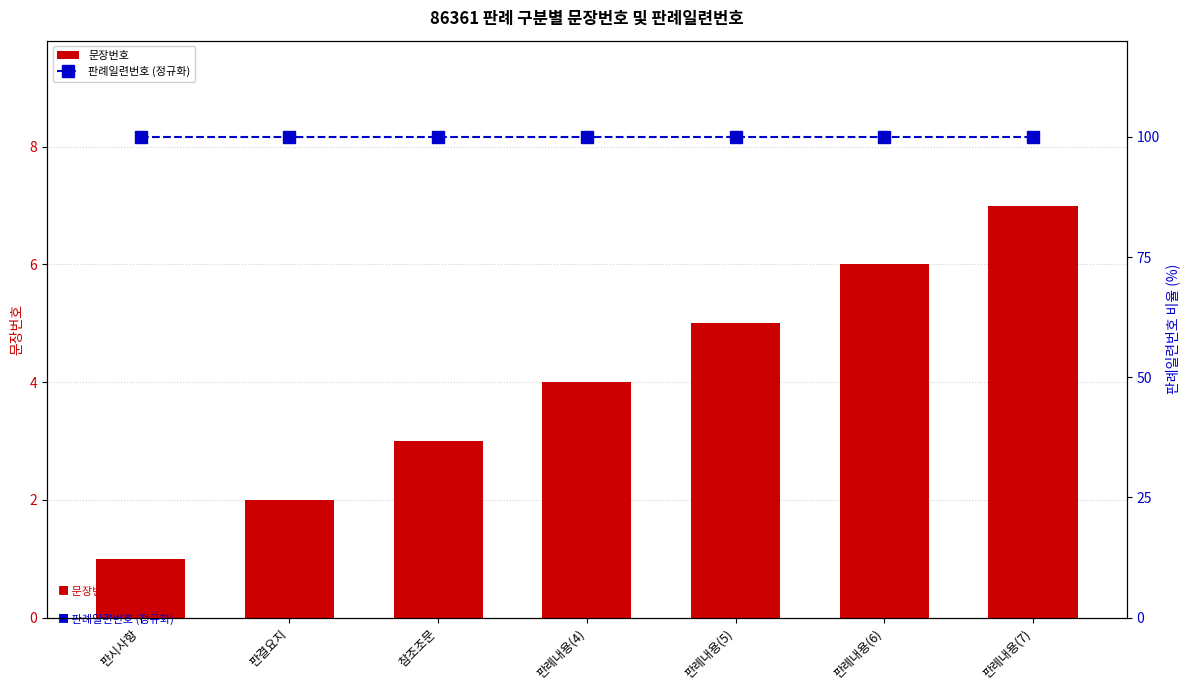

What is the average value of the 문장번호 series?

4